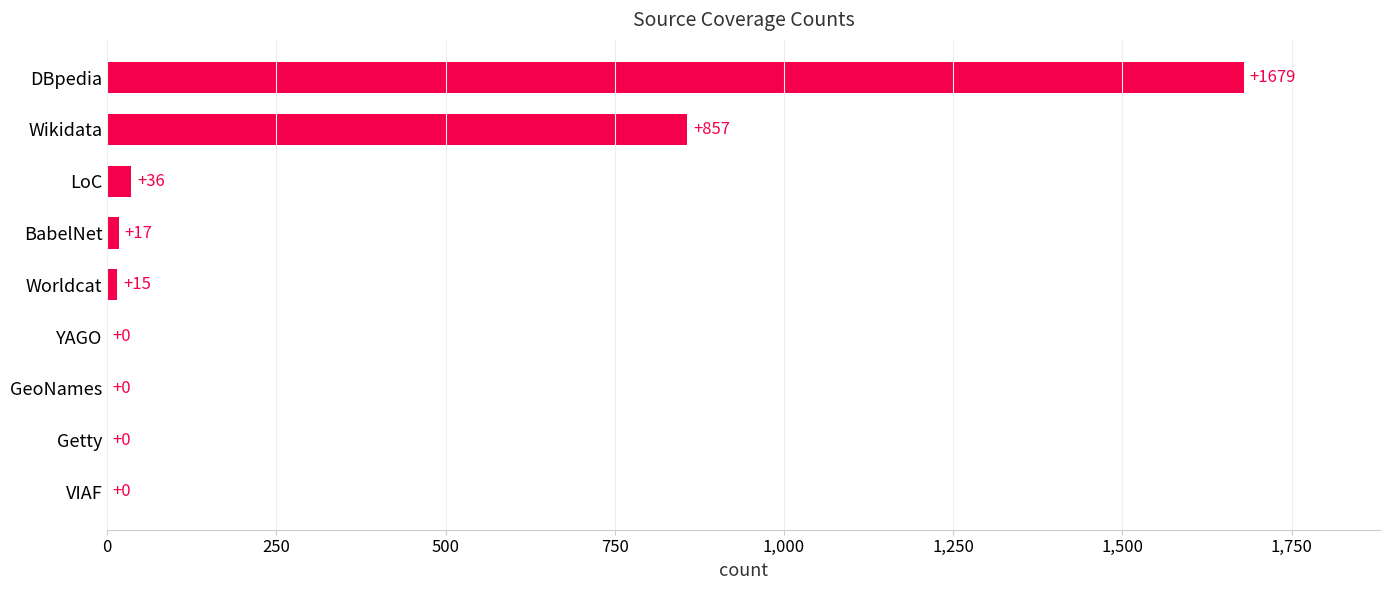

Reading bottom to top, transcribe all the data shown in this chart.

VIAF=0	Getty=0	GeoNames=0	YAGO=0	Worldcat=15	BabelNet=17	LoC=36	Wikidata=857	DBpedia=1679